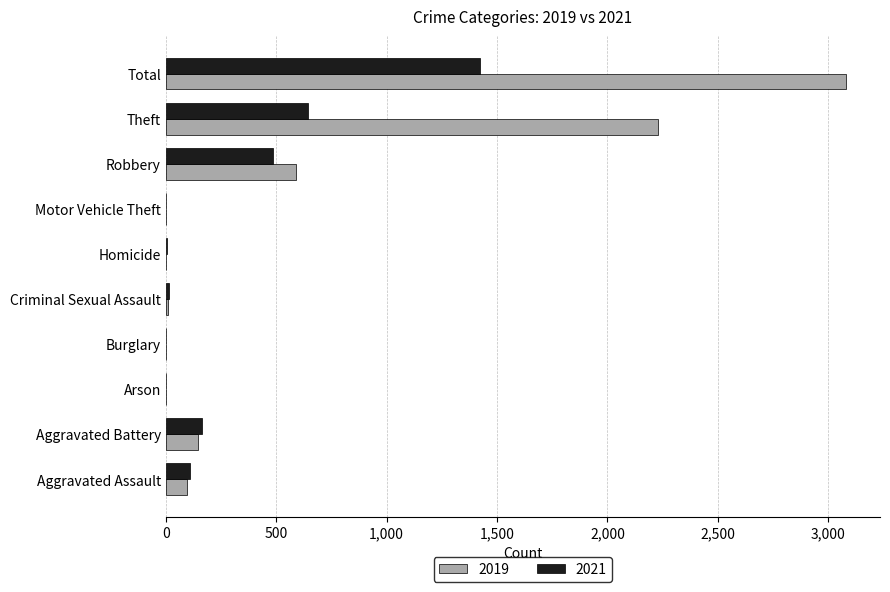

What is the maximum value for 2021?

1422